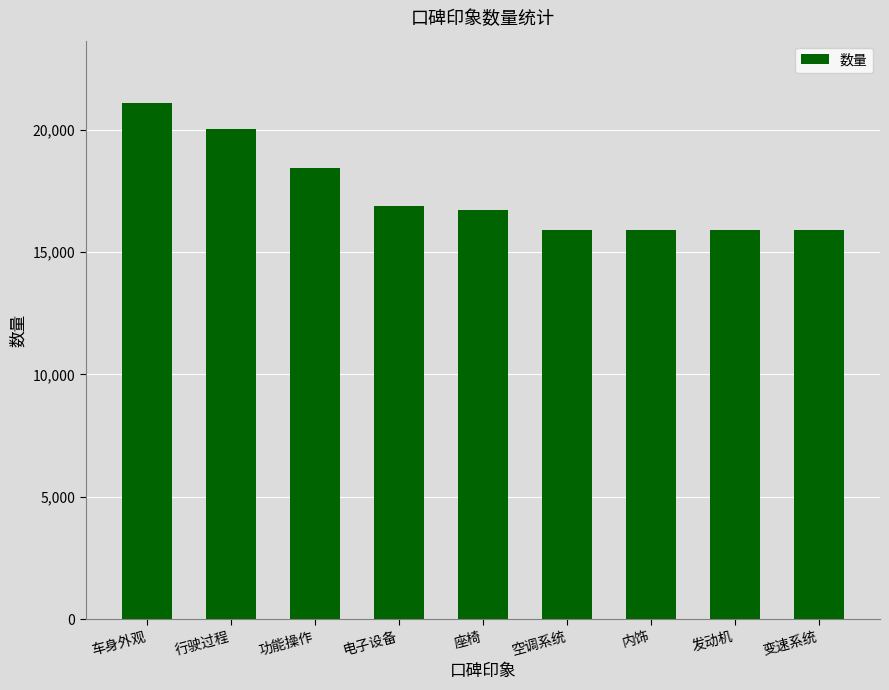

Are the bars grouped side by side (vs. stacked)?

No